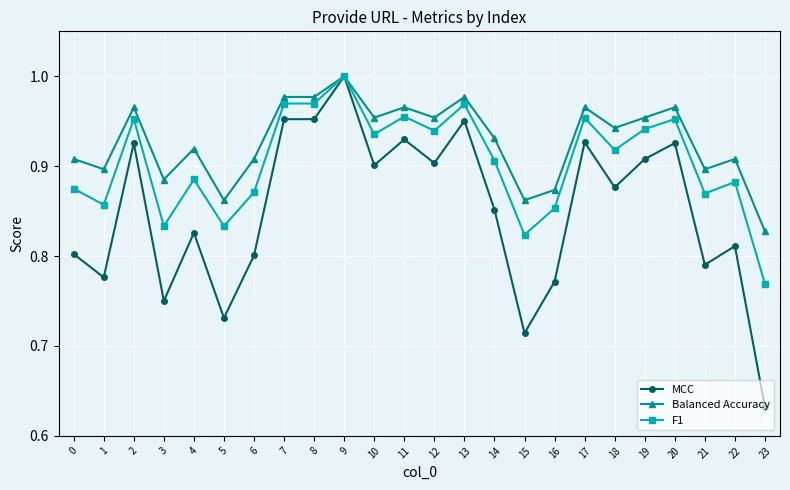

Which label corresponds to the smallest value in the chart?

23